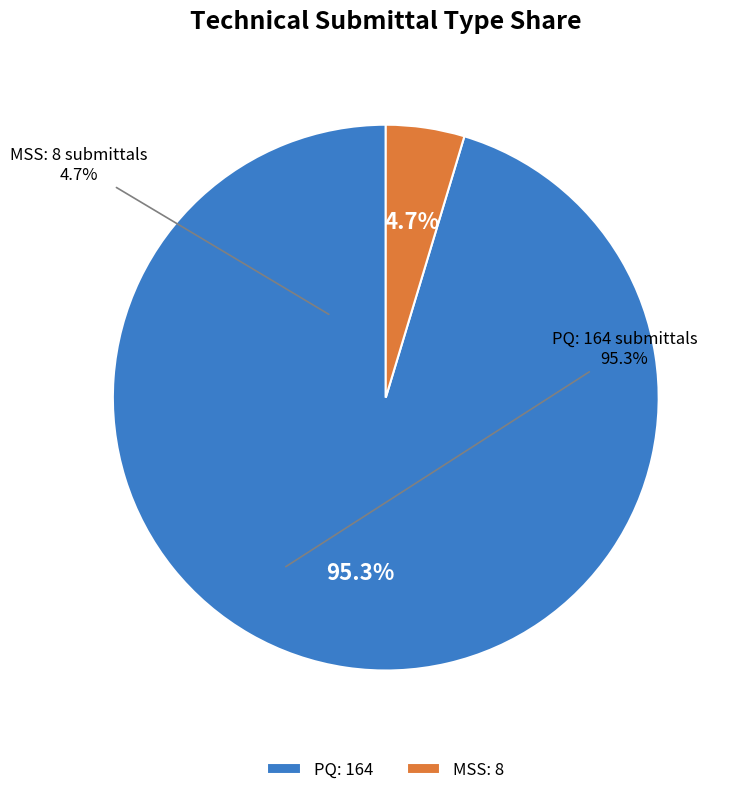

What percentage do MSS and PQ together represent?

100.0%